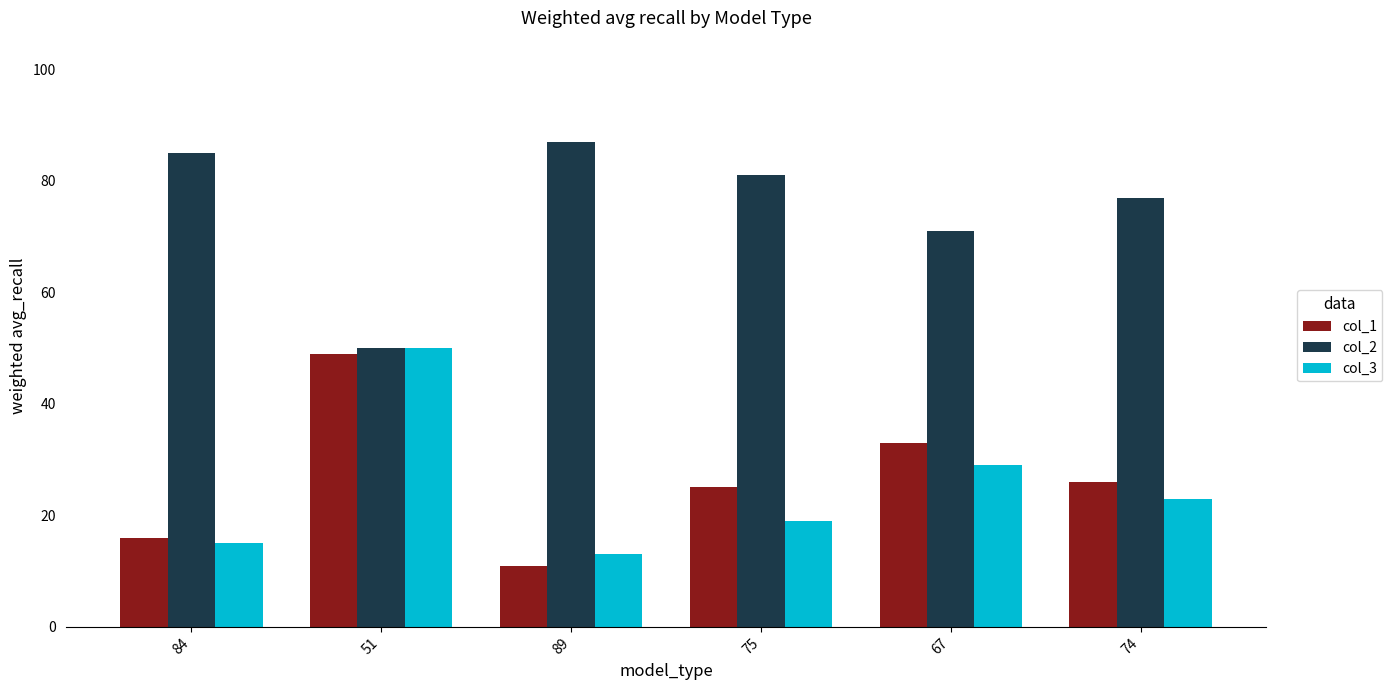

At which category is the sum across all series the highest?

51